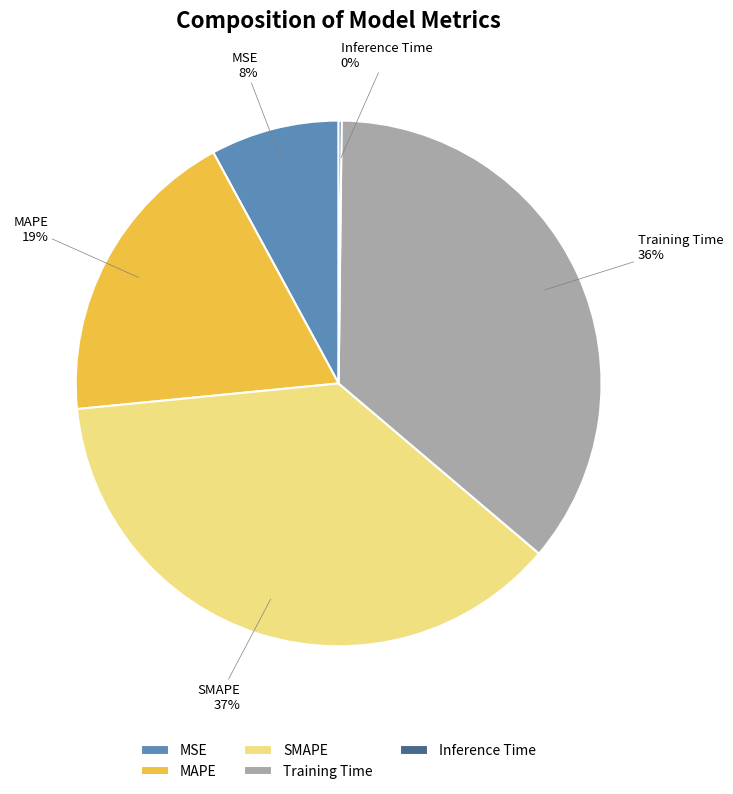

True or false: Training Time accounts for 36% of the total.

True